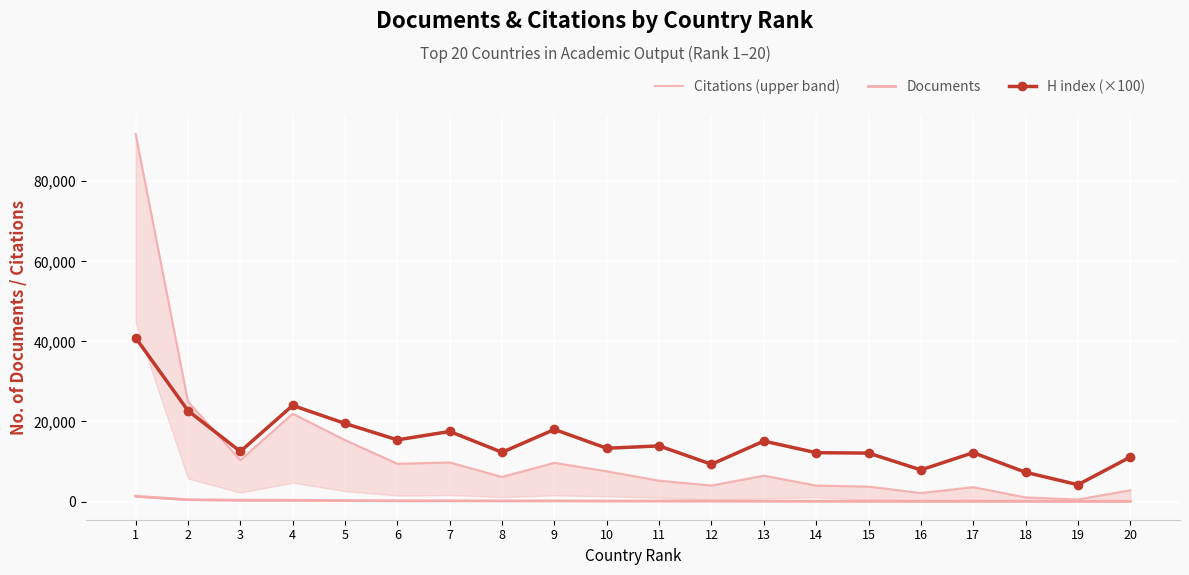

True or false: H index (×100) has a value of 19762 at 15.

False